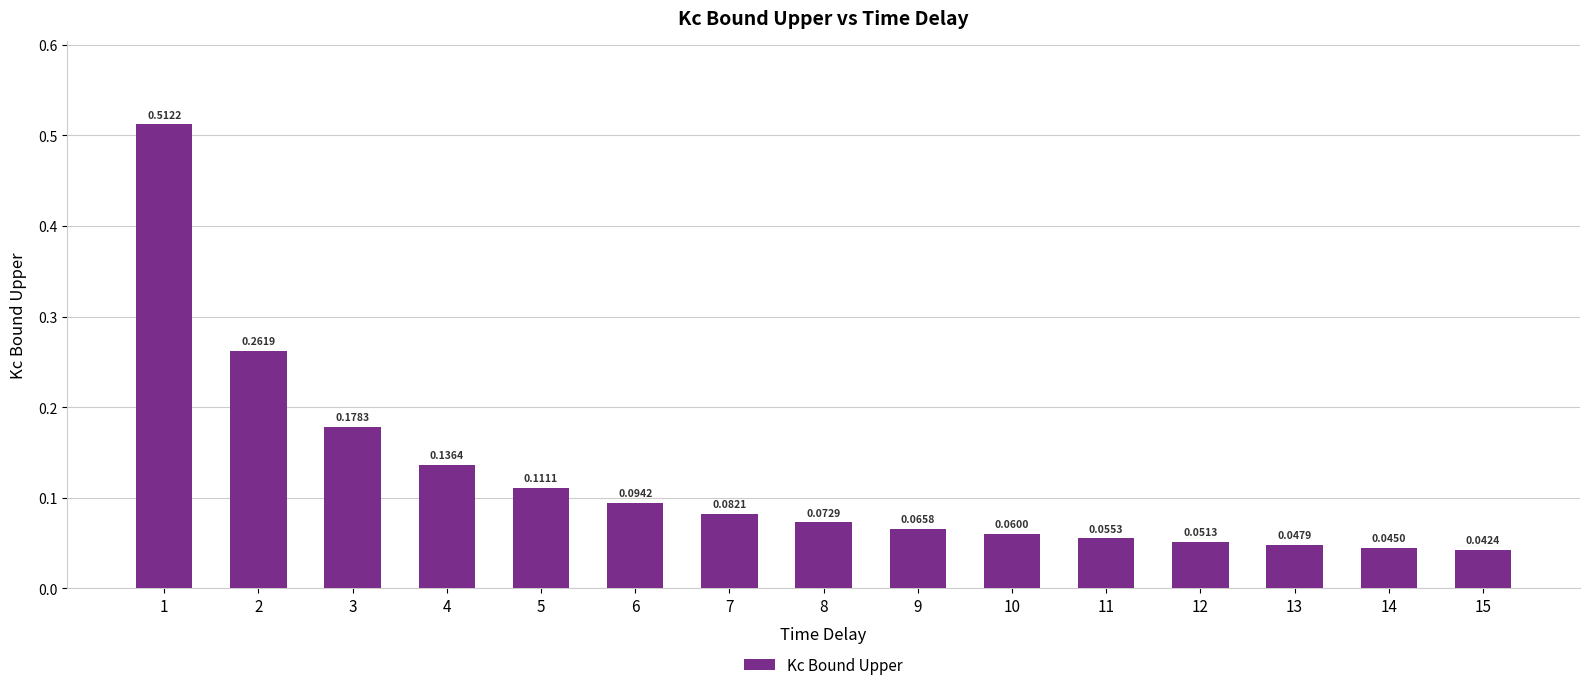

What is the sum of the values at 8 and 1?

0.6